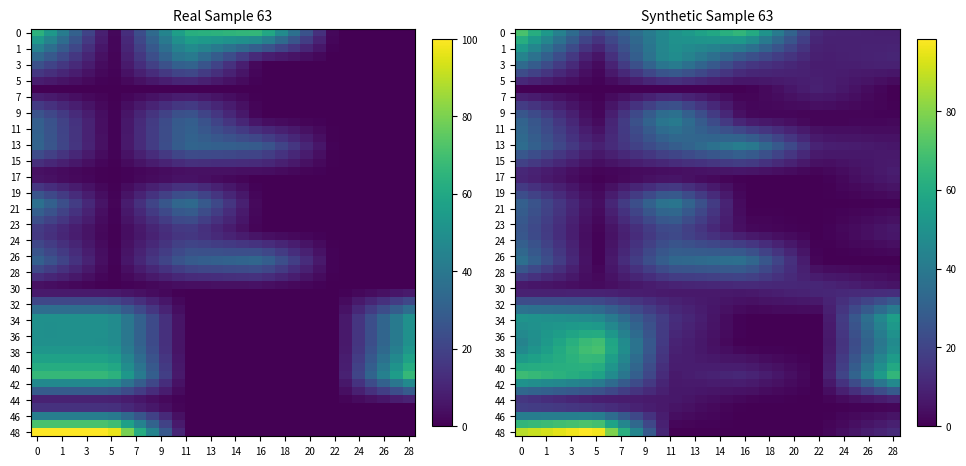

What is the total value across all series at 24?

50.0